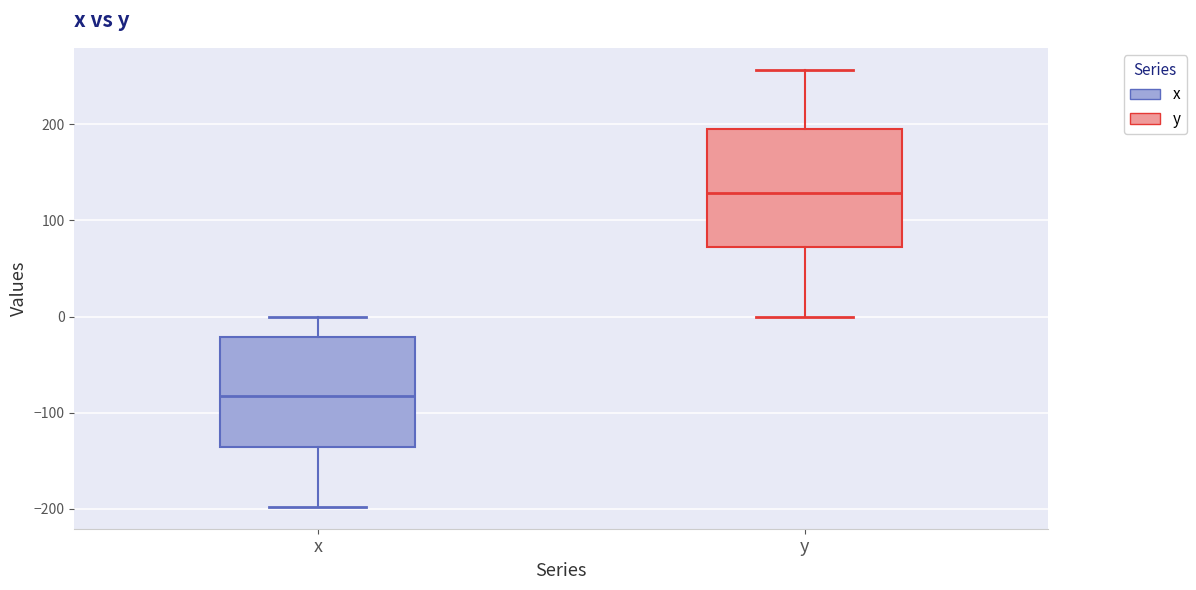

Reading left to right, read every box against the y-axis: the position of its median line, the range the box covers, and the ends of its whiskers. The values are not printed on the chart, so give them approximately, as read against the axis.

x: median -80, box -140 to -20, whiskers -200 to 0
y: median 130, box 70 to 190, whiskers 0 to 260